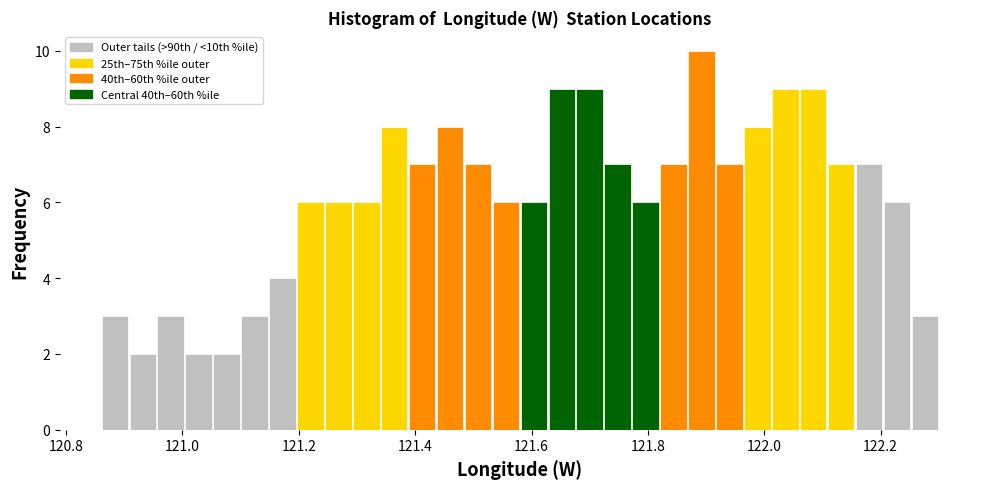

Read against the x-axis, roughly where is the centre of the tallest bar?

121.90